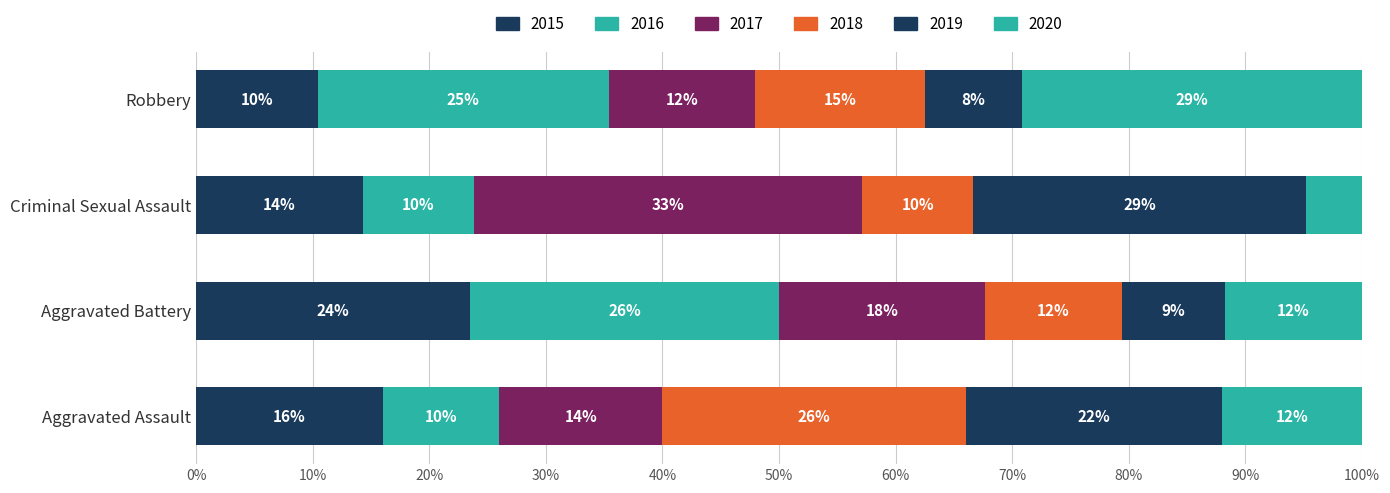

What is the label of the 3rd bar from the left?

Criminal Sexual Assault